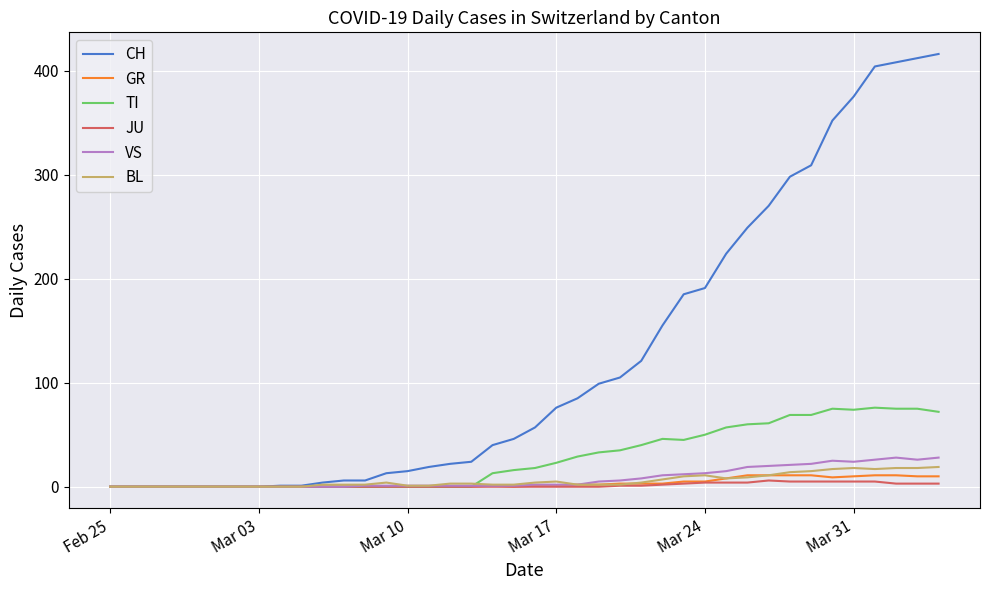

Which series has the widest spread of values?

CH